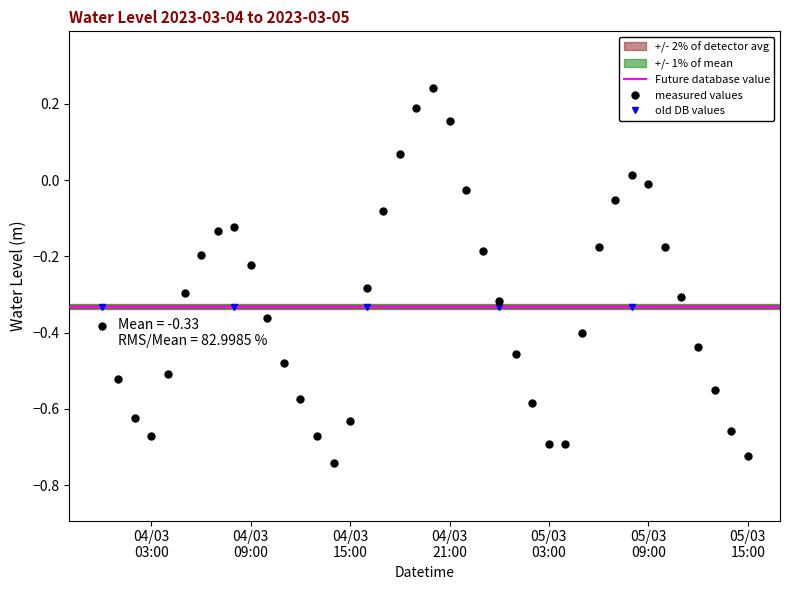

Reading right to left, transcribe all the data shown in this chart.

-0.7	-0.7	-0.5	-0.4	-0.3	-0.2	-0.0	0.0	-0.1	-0.2	-0.4	-0.7	-0.7	-0.6	-0.5	-0.3	-0.2	-0.0	0.2	0.2	0.2	0.1	-0.1	-0.3	-0.6	-0.7	-0.7	-0.6	-0.5	-0.4	-0.2	-0.1	-0.1	-0.2	-0.3	-0.5	-0.7	-0.6	-0.5	-0.4